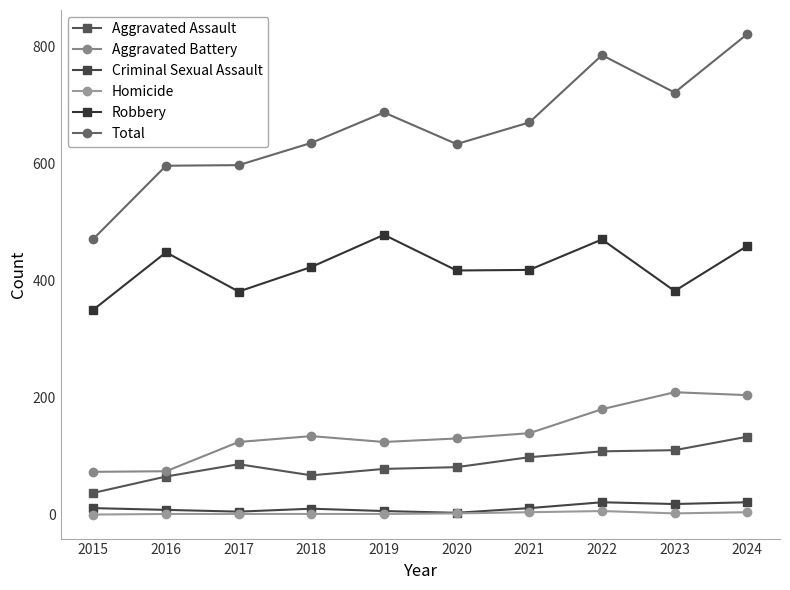

What is the minimum value for Robbery?

350